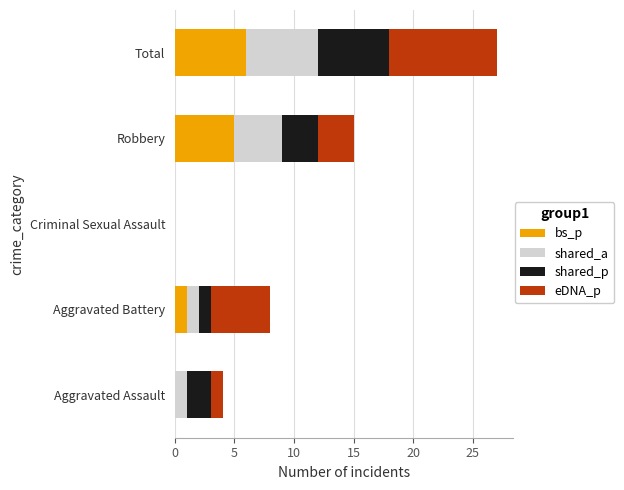

True or false: bs_p has a value of 6 at Total.

True